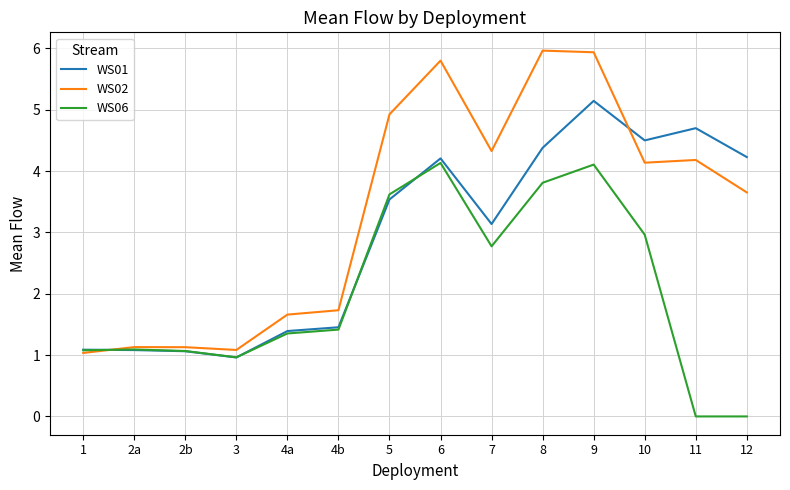

Reading left to right, what are all the values shown in this chart?

WS01: 1=1.1	2a=1.1	2b=1.1	3=1.0	4a=1.4	4b=1.5	5=3.5	6=4.2	7=3.1	8=4.4	9=5.1	10=4.5	11=4.7	12=4.2
WS02: 1=1.0	2a=1.1	2b=1.1	3=1.1	4a=1.7	4b=1.7	5=4.9	6=5.8	7=4.3	8=6.0	9=5.9	10=4.1	11=4.2	12=3.7
WS06: 1=1.1	2a=1.1	2b=1.1	3=1.0	4a=1.4	4b=1.4	5=3.6	6=4.1	7=2.8	8=3.8	9=4.1	10=3.0	11=0.0	12=0.0